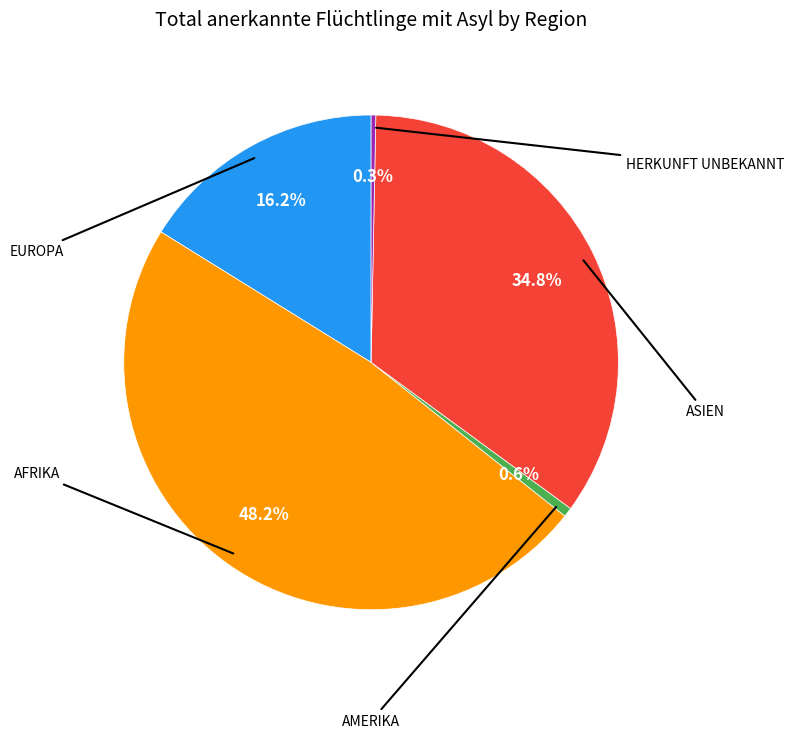

Does any single category account for the majority?

No